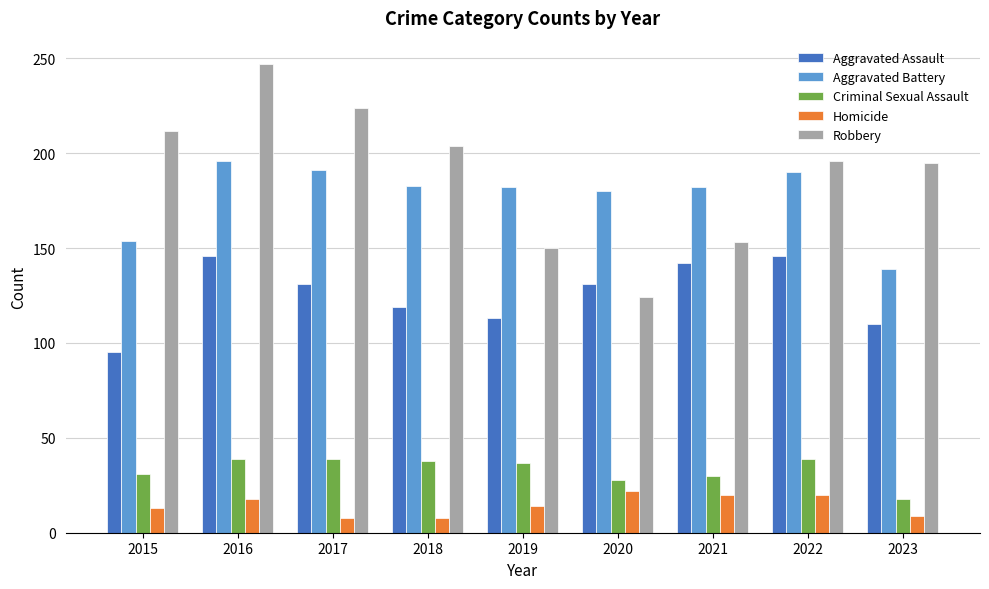

The Homicide series shows 13 at 2015. True or false?

True